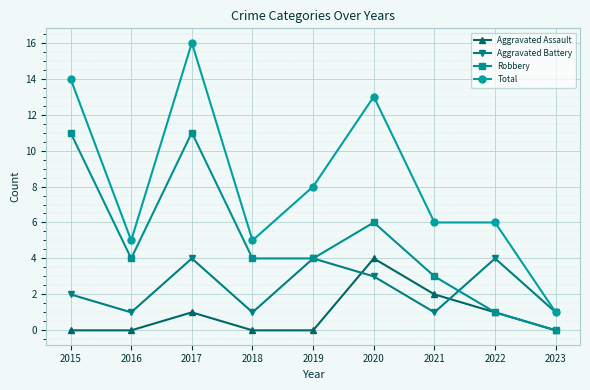

What is the maximum value shown in the chart?

16